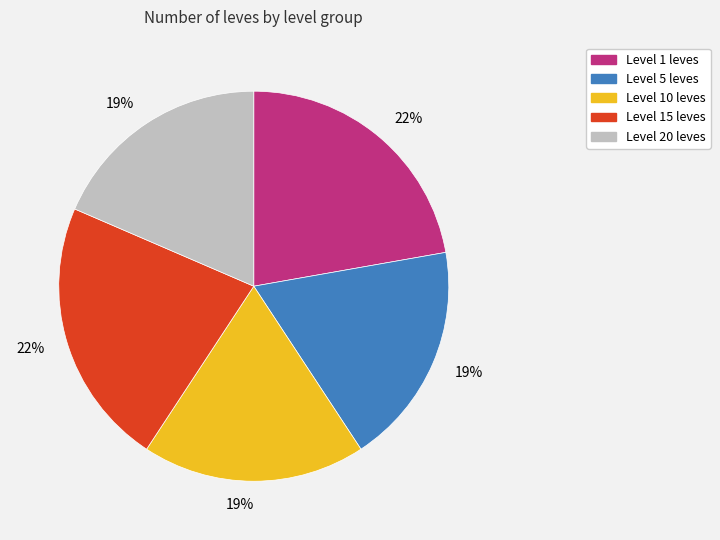

Does any single category account for the majority?

No